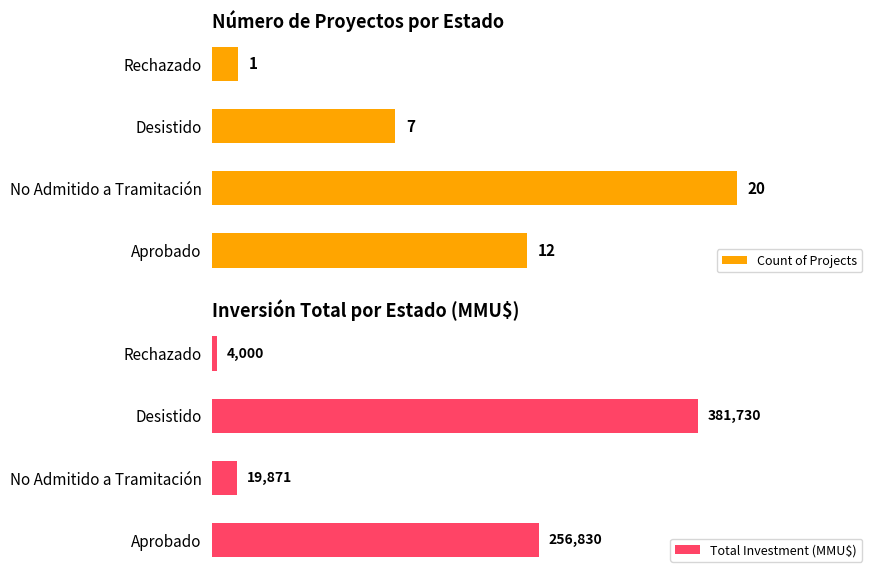

At which label does Count of Projects reach its peak?

No Admitido a Tramitación